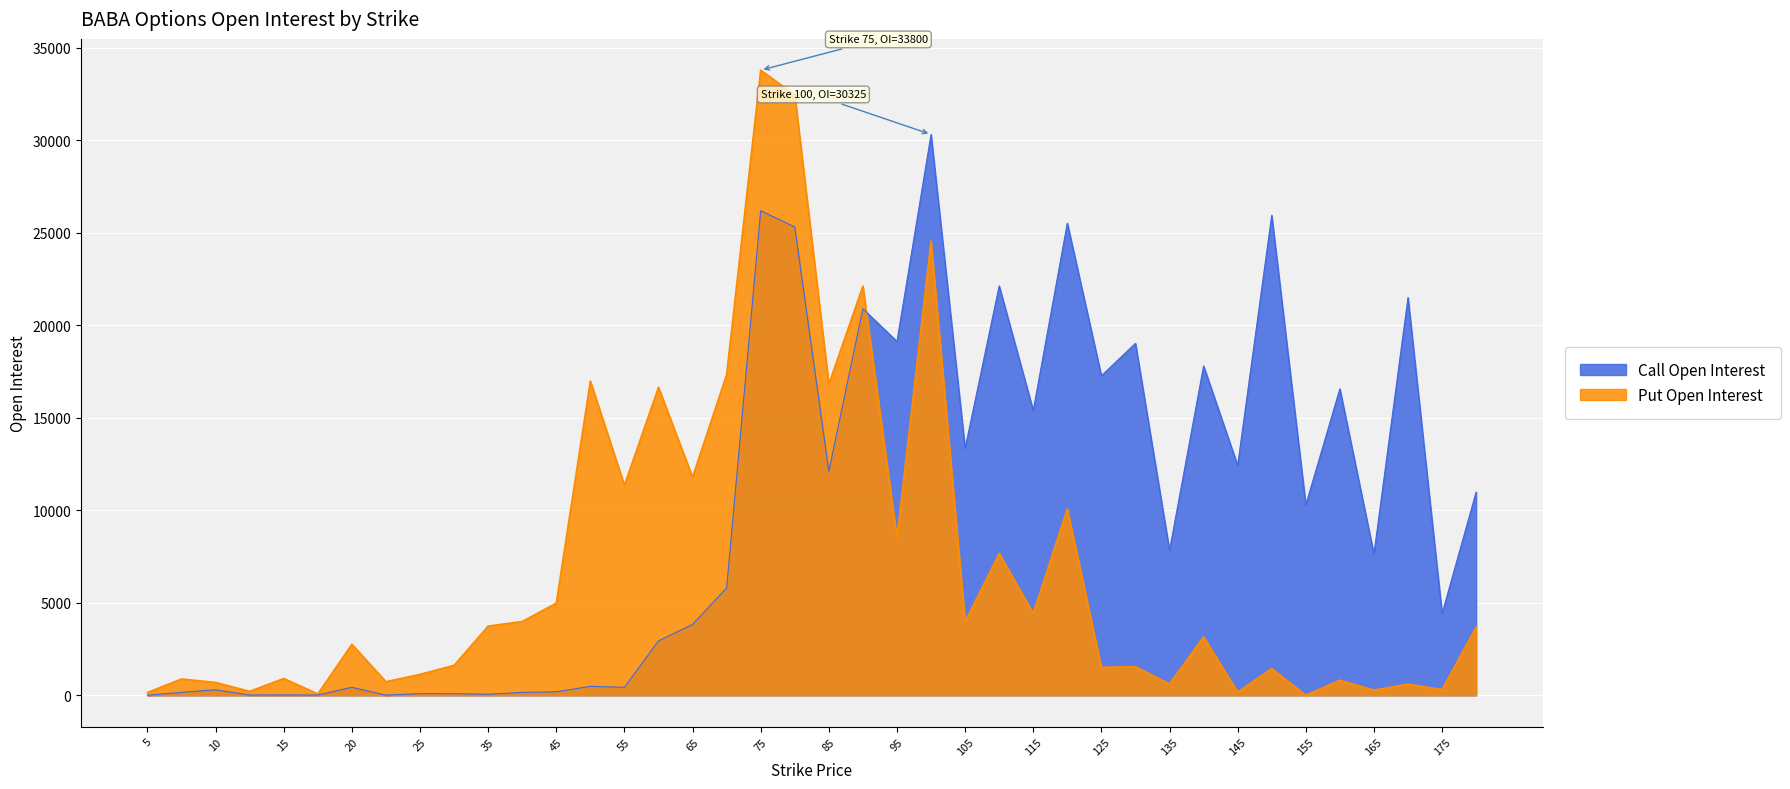

What is the spread (max minus min) of values at 10?

399